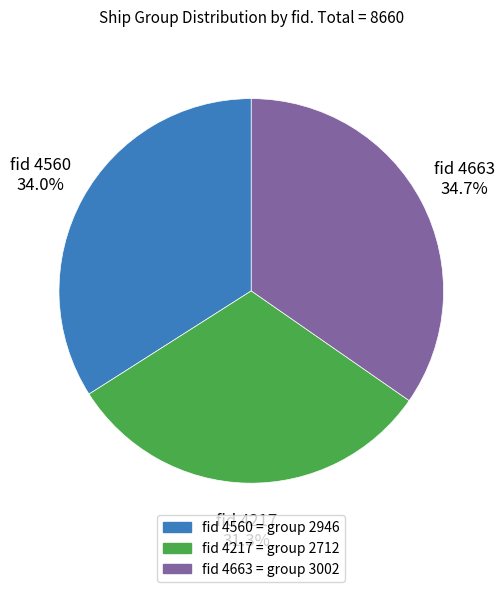

Is there a majority slice in this chart?

No